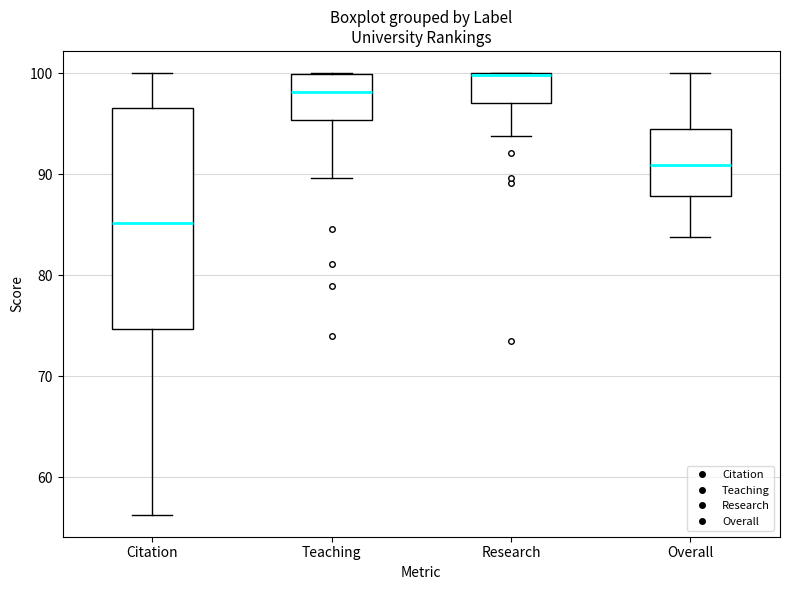

Which box is the tallest, from its lower edge to its upper edge?

Citation